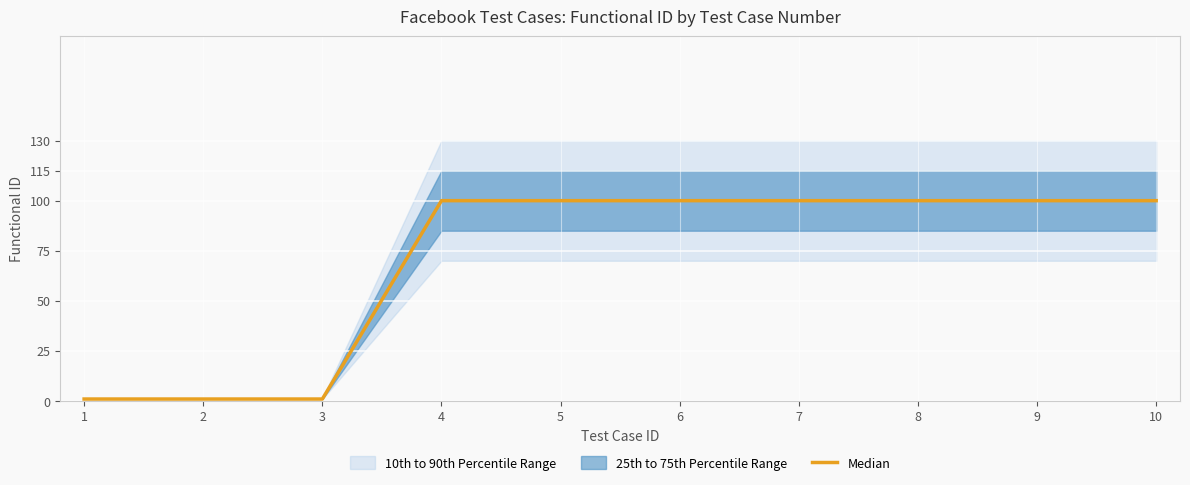

List the labels in order of value, smallest first.

1, 2, 3, 4, 5, 6, 7, 8, 9, 10